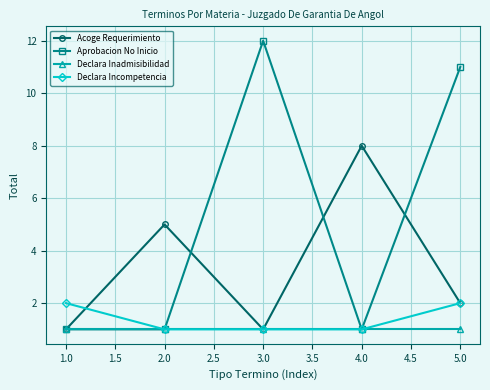

Which series has the largest total across all categories?

Aprobacion No Inicio